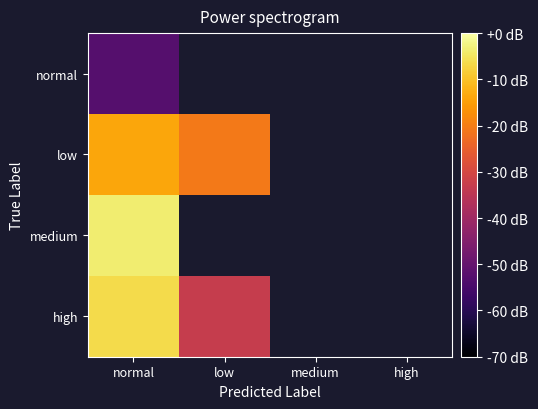

Is the value of low at medium greater than the value of medium at low?

No